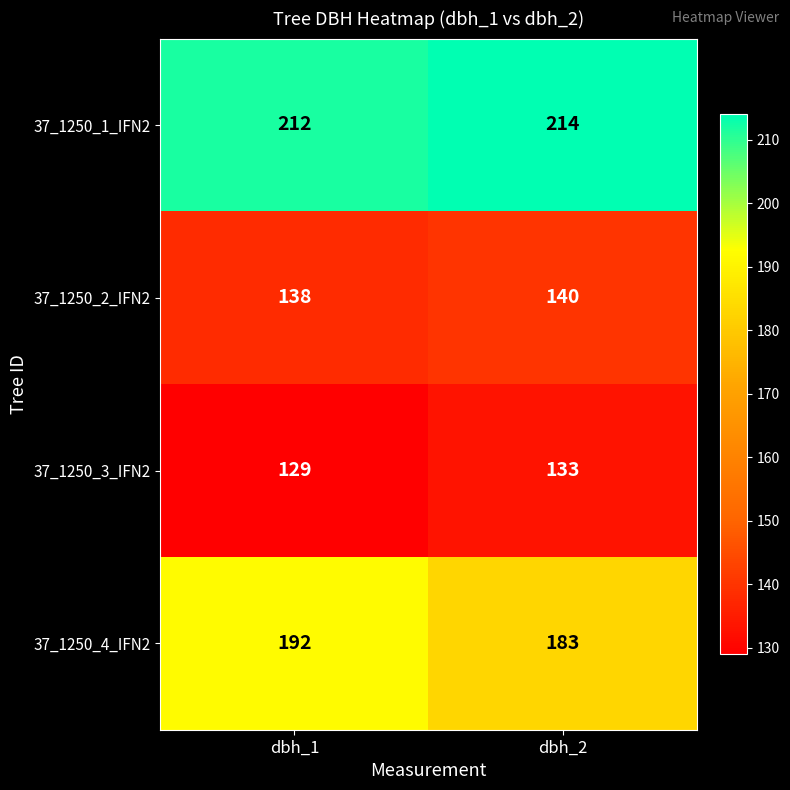

Is it true that 37_1250_2_IFN2 equals 138 at dbh_1?

True